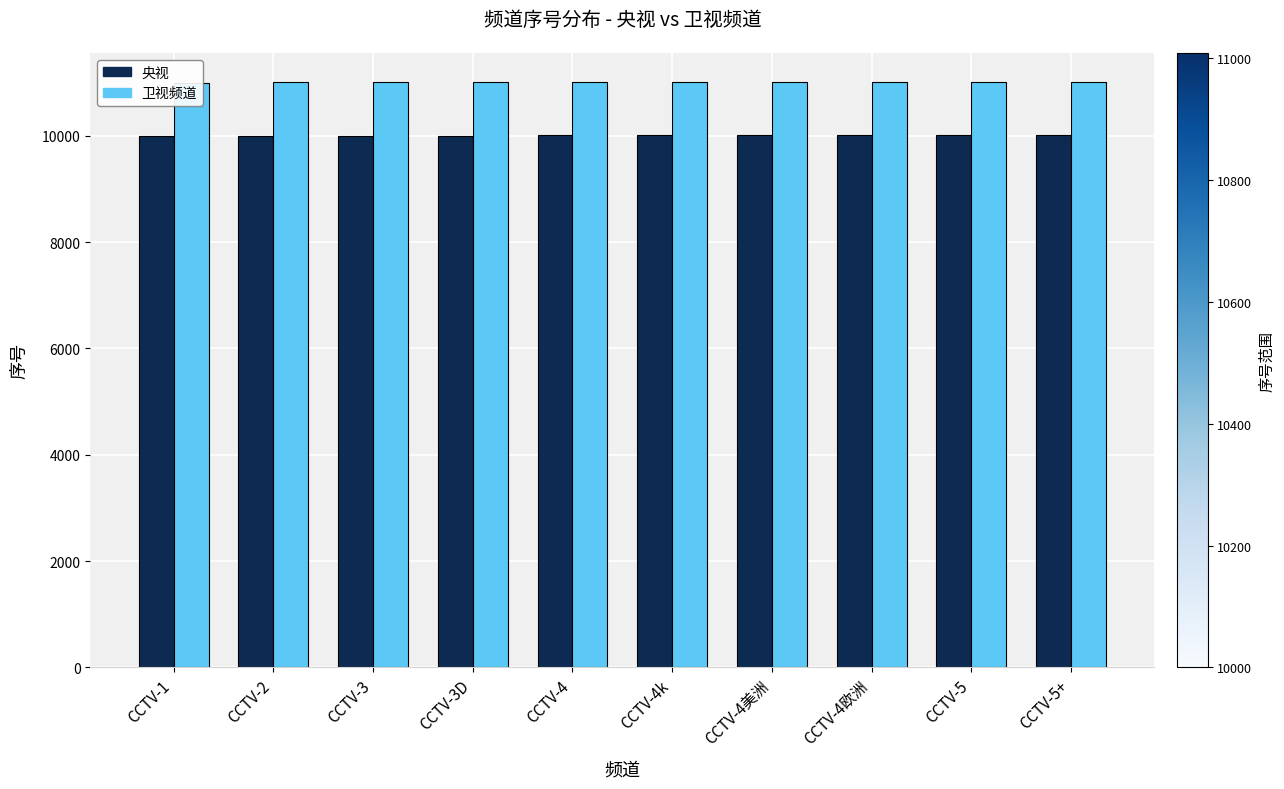

What is the approximate value of 卫视频道 at CCTV-1?

11000